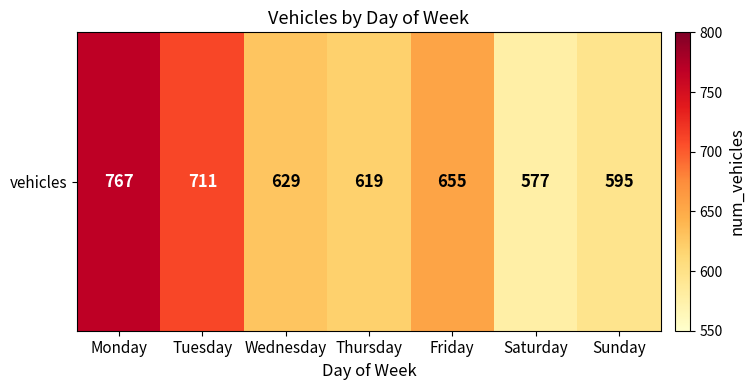

Where is the data nearest to the value 672?

Friday